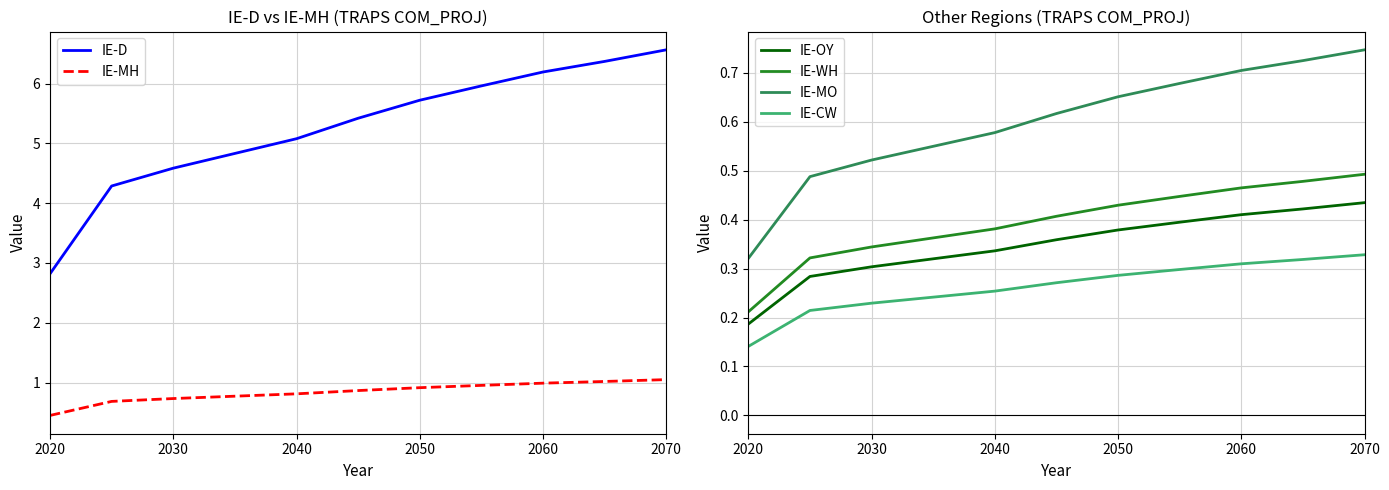

Which category has the lowest value in the IE-OY series?

2020